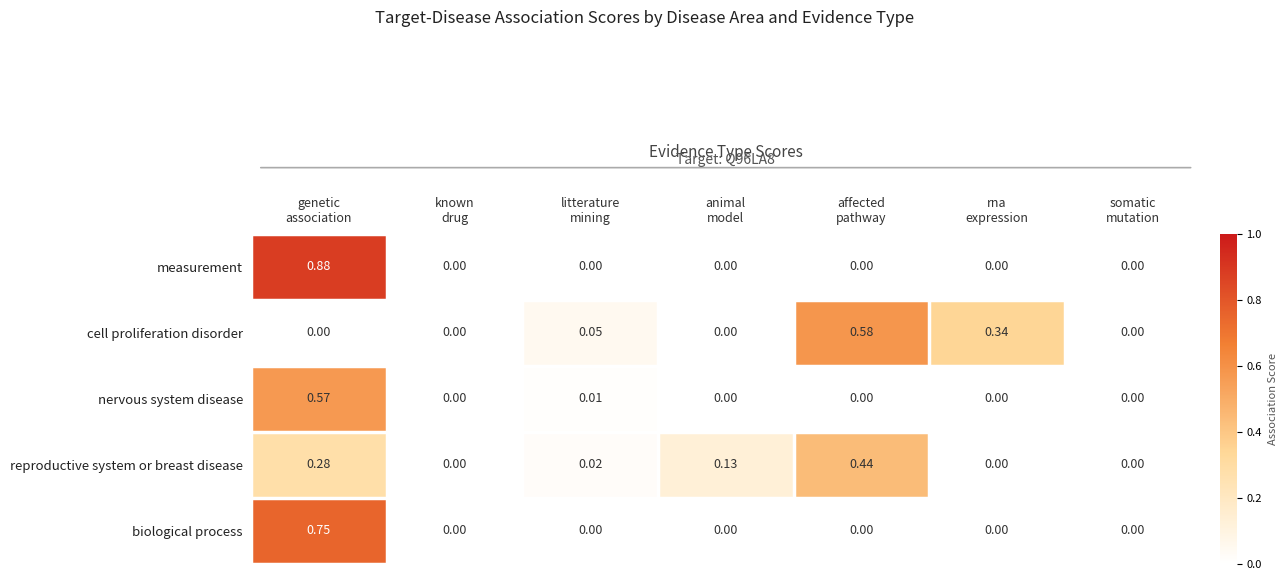

List the series in order of their peak value, highest first.

measurement, biological process, cell proliferation disorder, nervous system disease, reproductive system or breast disease